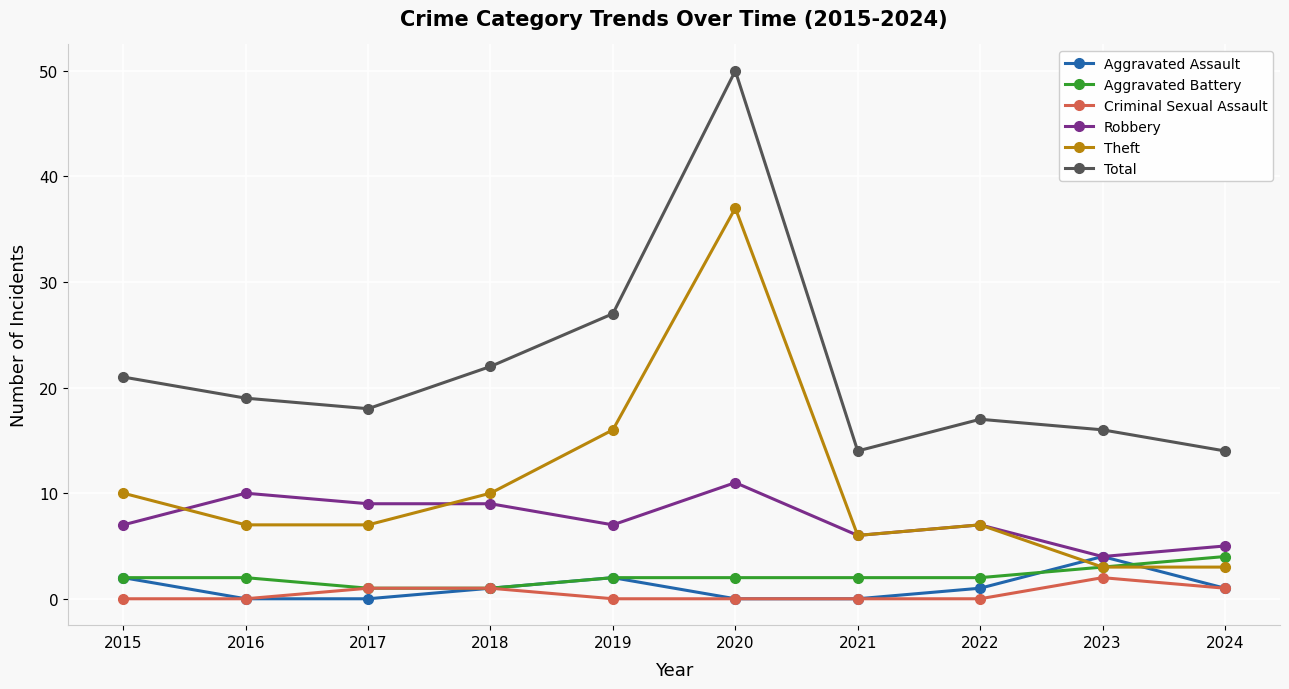

How many lines are shown in the chart?

6